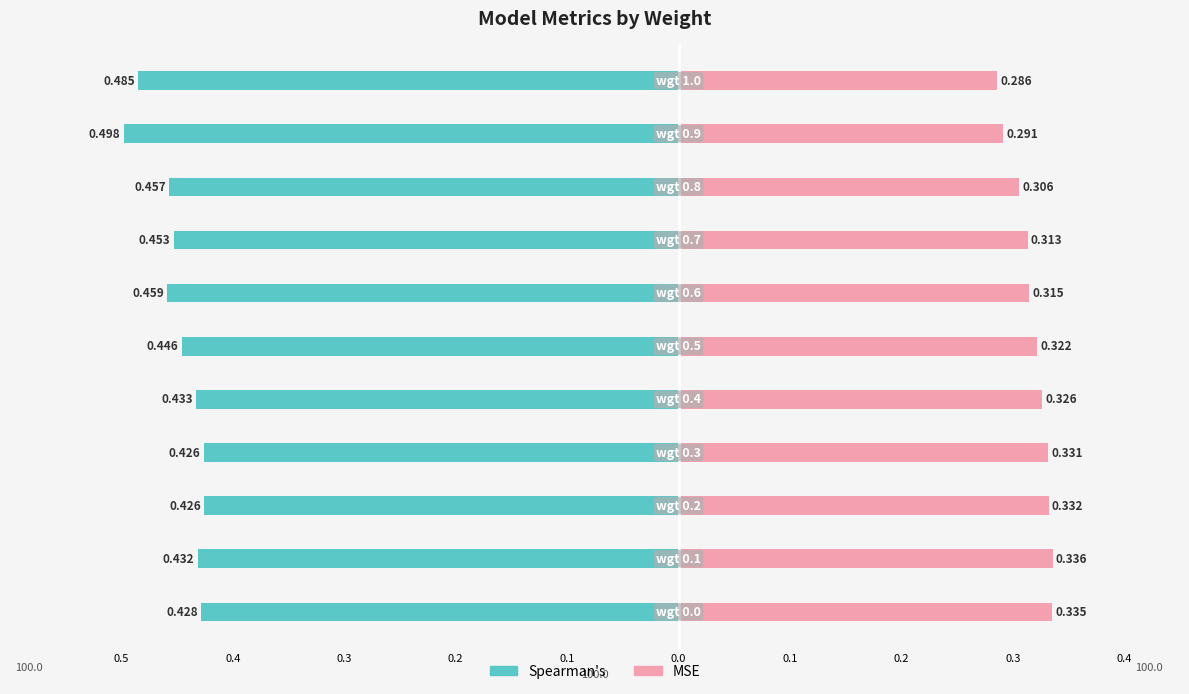

Is it true that MSE equals 0.3 at 0.1?

True